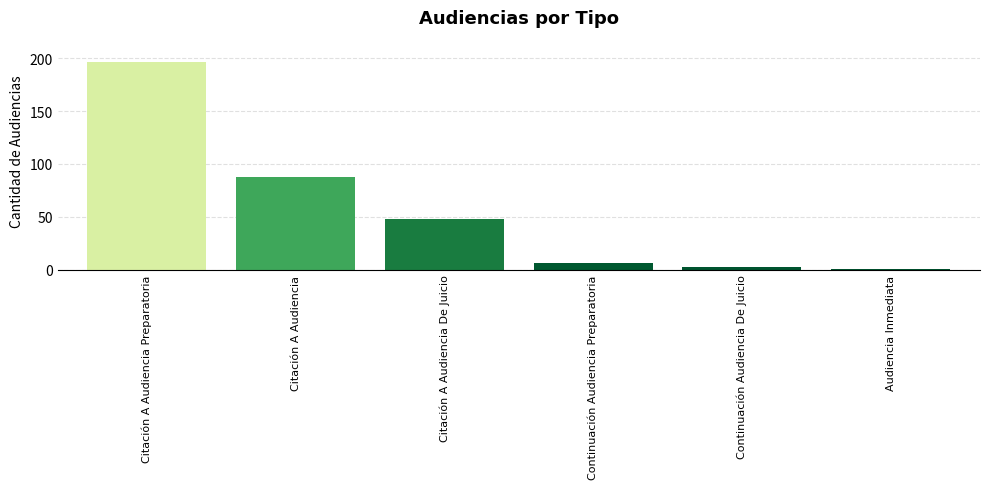

The chart shows a value of 295 at Citación A Audiencia Preparatoria. True or false?

False